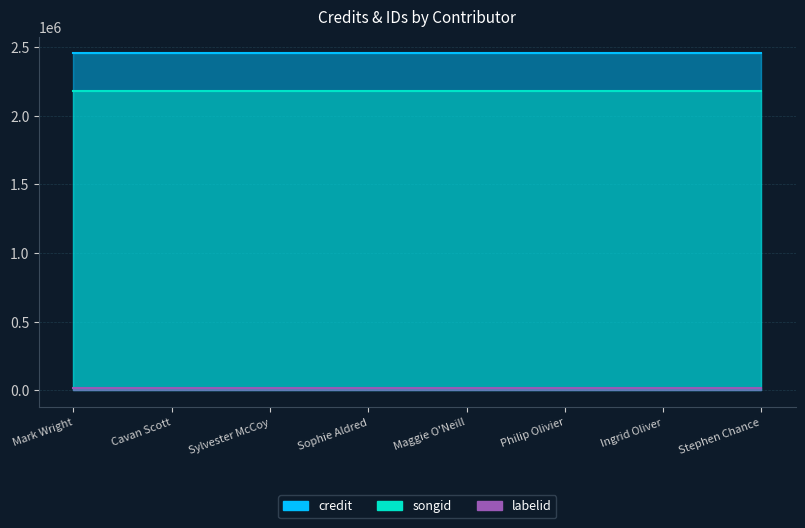

How many lines are shown in the chart?

3